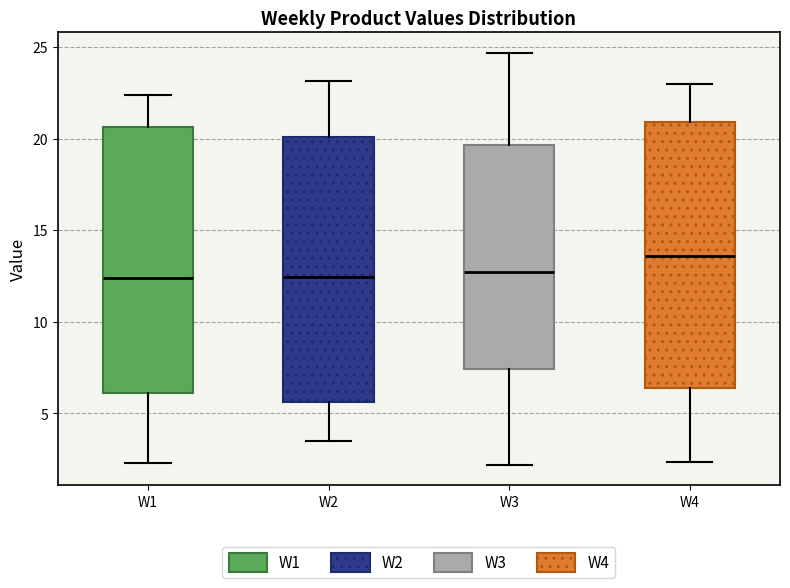

Where does the upper whisker of the box for W2 end on the y-axis? The values are not printed on the chart, so give them approximately, as read against the axis.

23.0